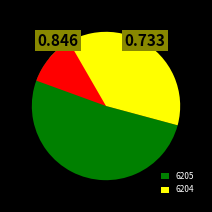

True or false: 6204 accounts for 34% of the total.

False